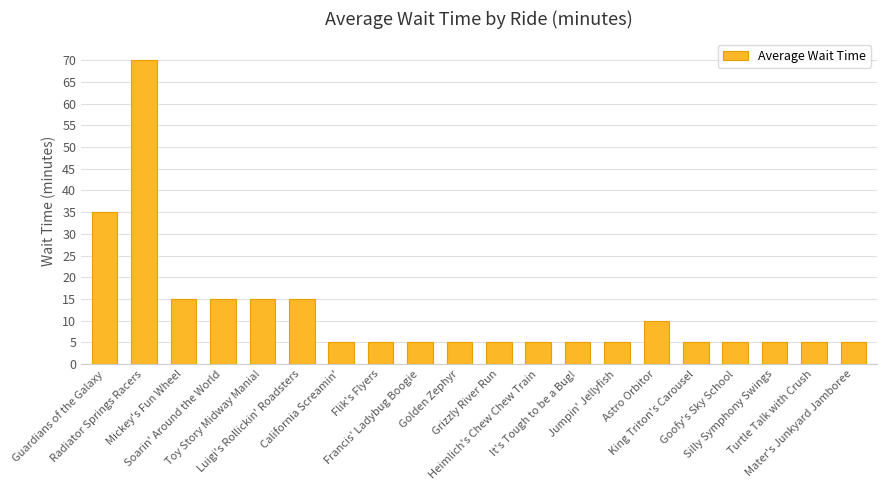

What position from the left is Jumpin' Jellyfish?

14